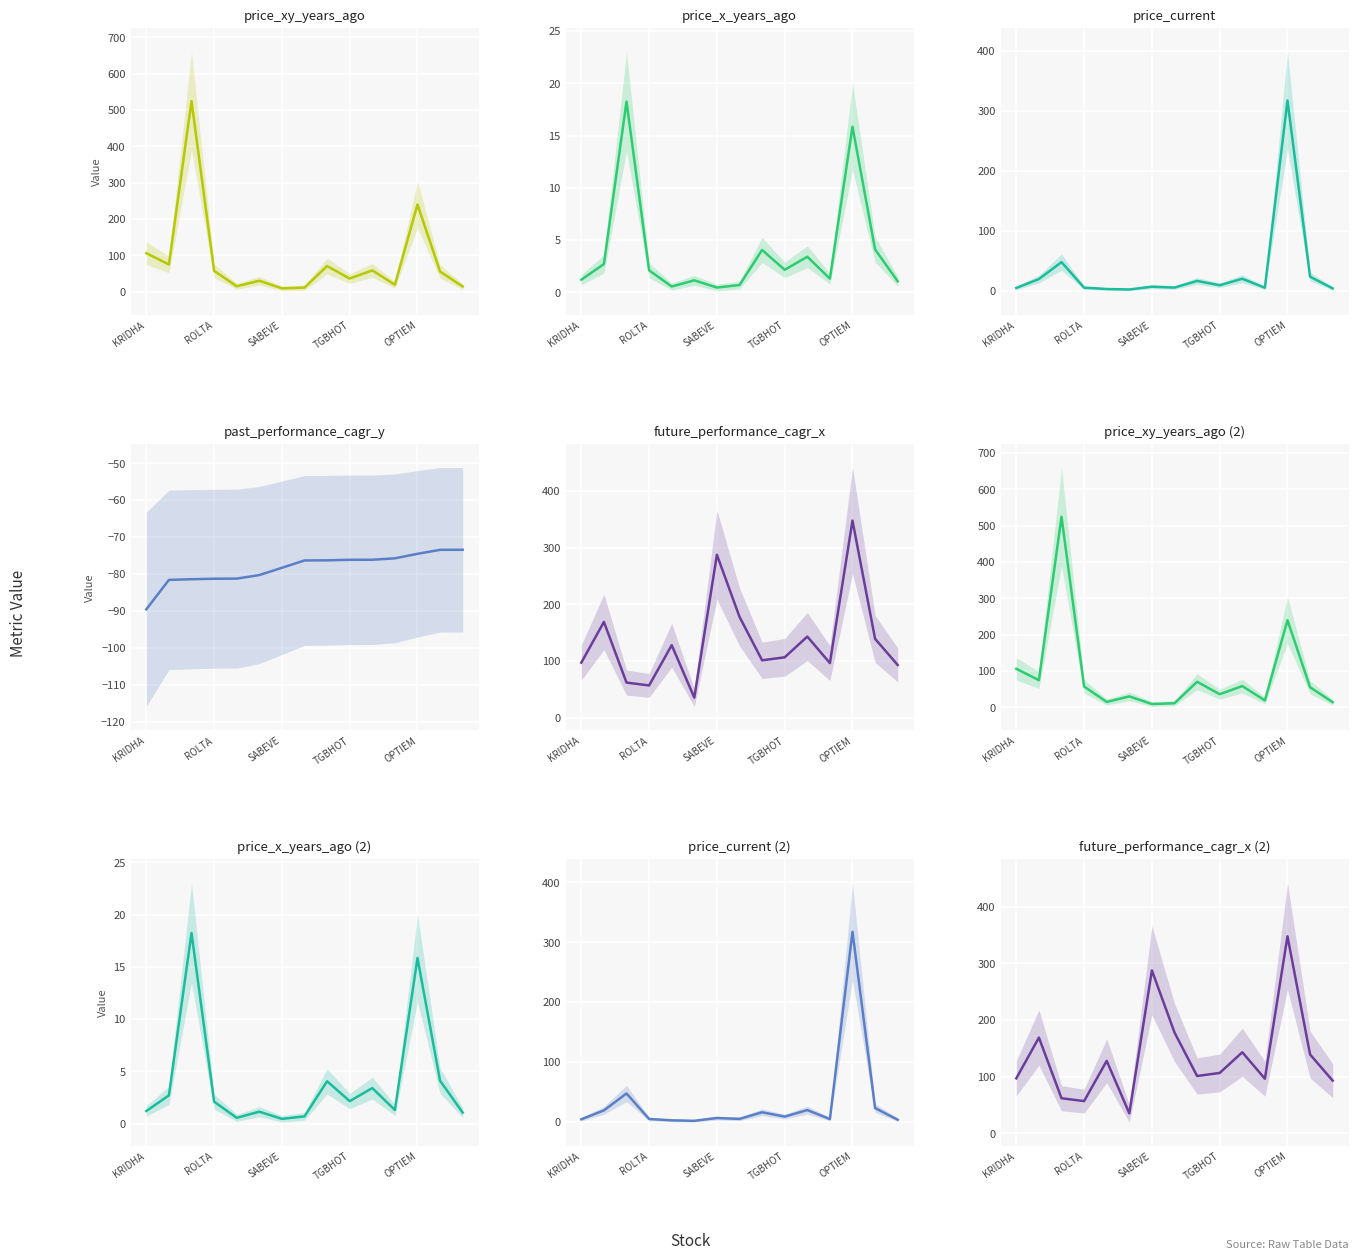

What are all the series names shown in the legend?

price_xy_years_ago, price_x_years_ago, price_current, past_performance_cagr_y, future_performance_cagr_x